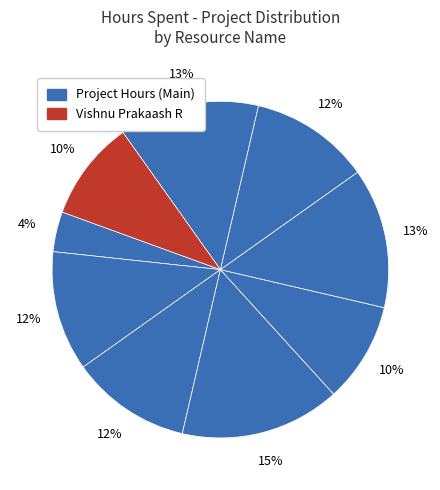

How many slices are in this pie chart?

9